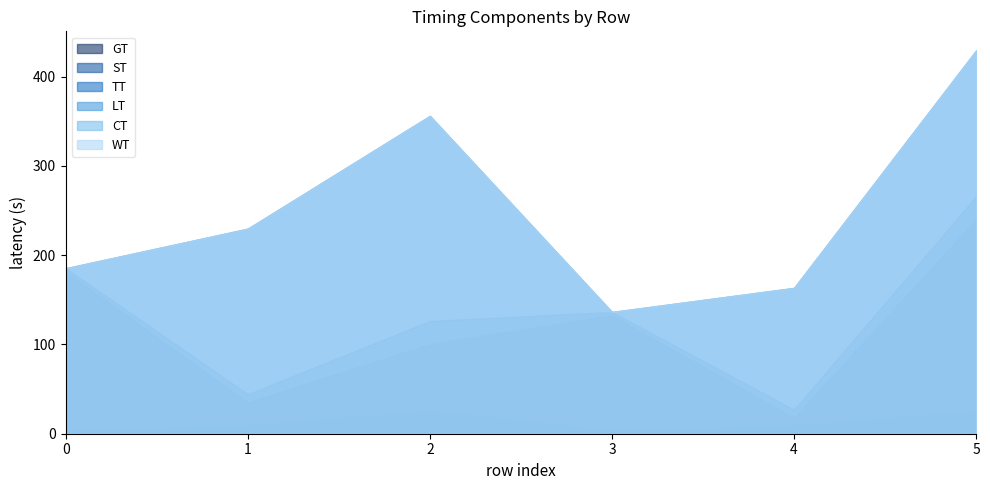

Which series has the largest range (max minus min)?

LT